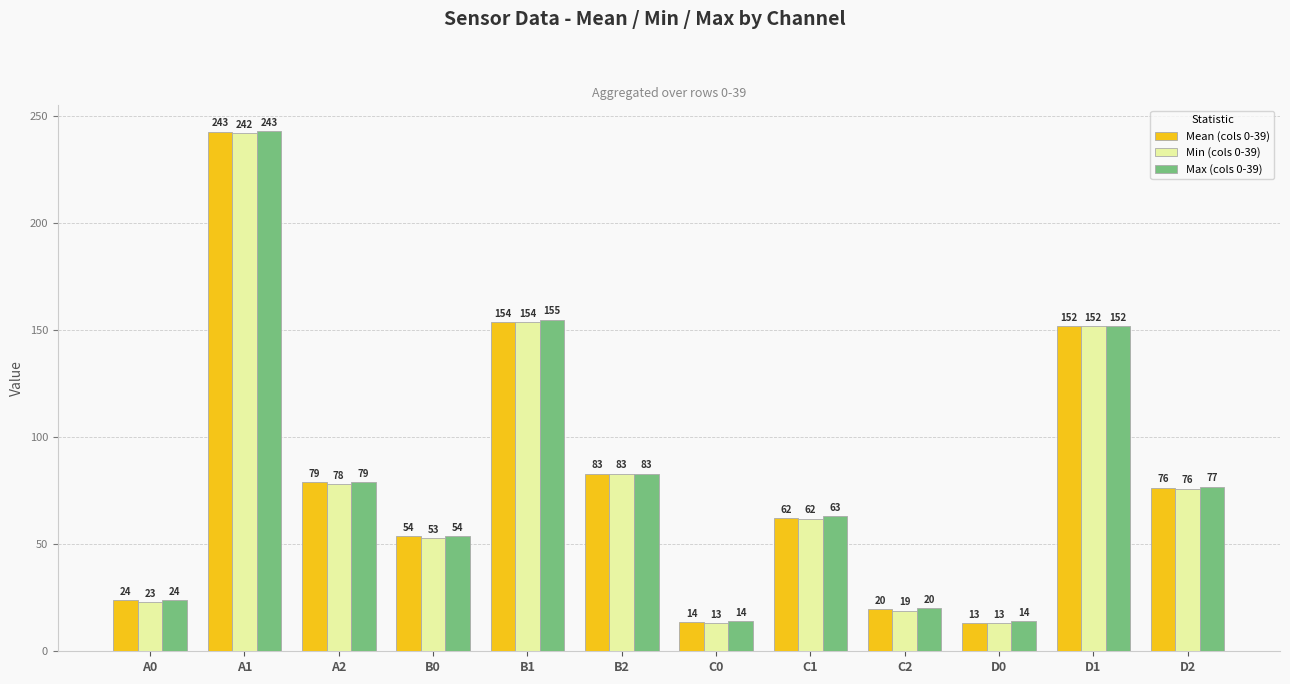

What is the label of the 6th bar from the right?

C0